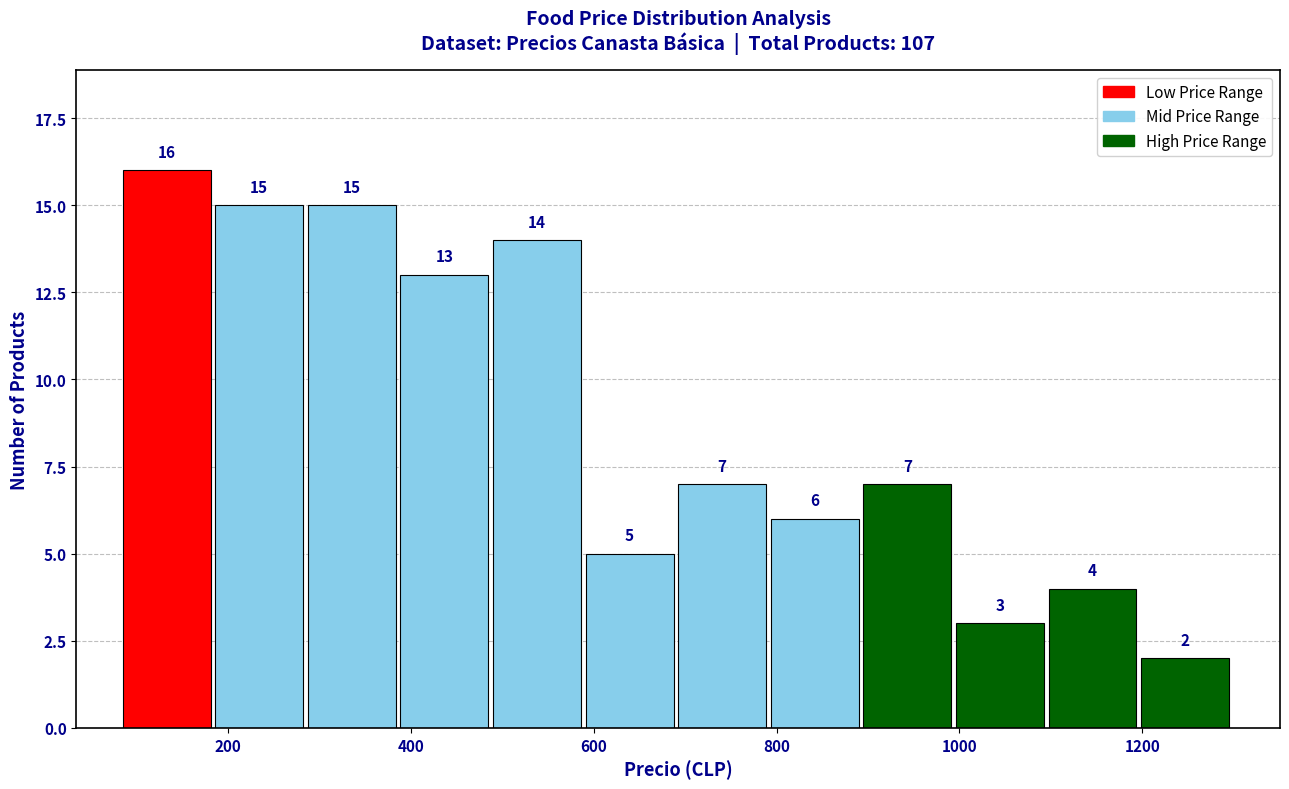

Reading left to right, transcribe this chart: for each bar, give the range it covers on the x-axis and its height. The bar edges are not printed on the chart, so give them approximately, as read against the axis.

80 to 180: 16
180 to 280: 15
280 to 380: 15
380 to 500: 13
500 to 600: 14
600 to 700: 5
700 to 800: 7
800 to 900: 6
900 to 1000: 7
1000 to 1100: 3
1100 to 1200: 4
1200 to 1300: 2